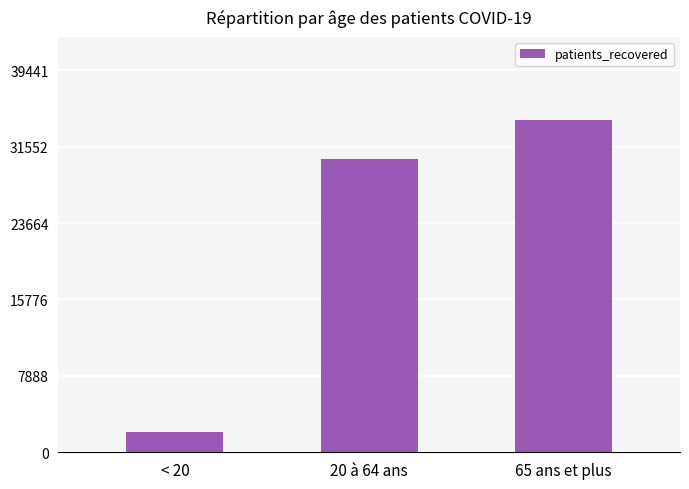

What is the change in value from 20 à 64 ans to 65 ans et plus?

+3977